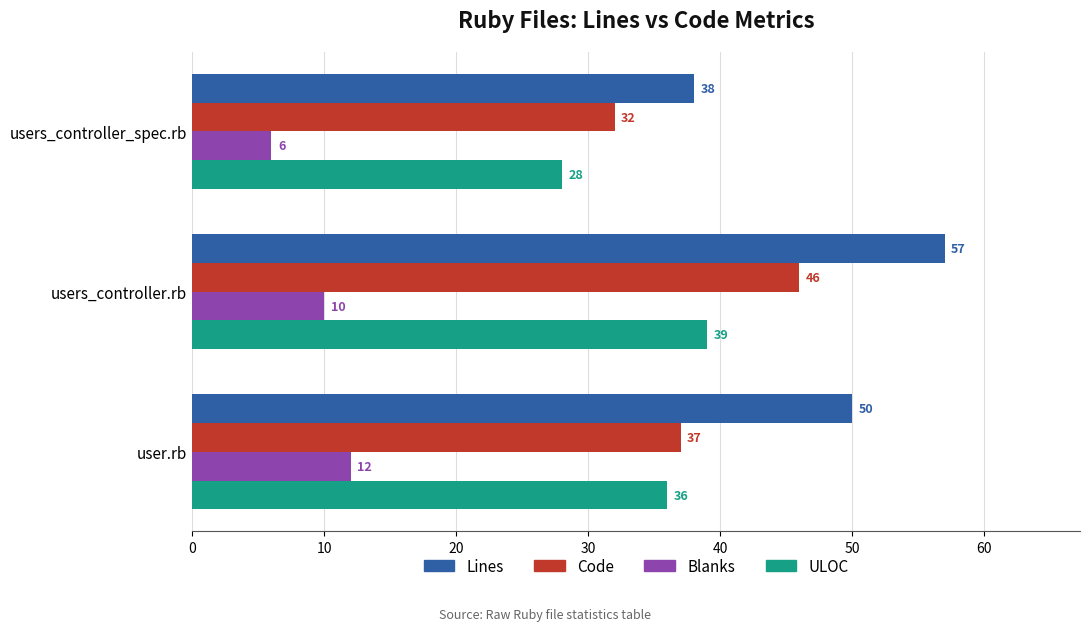

True or false: Lines has a value of 66 at users_controller_spec.rb.

False